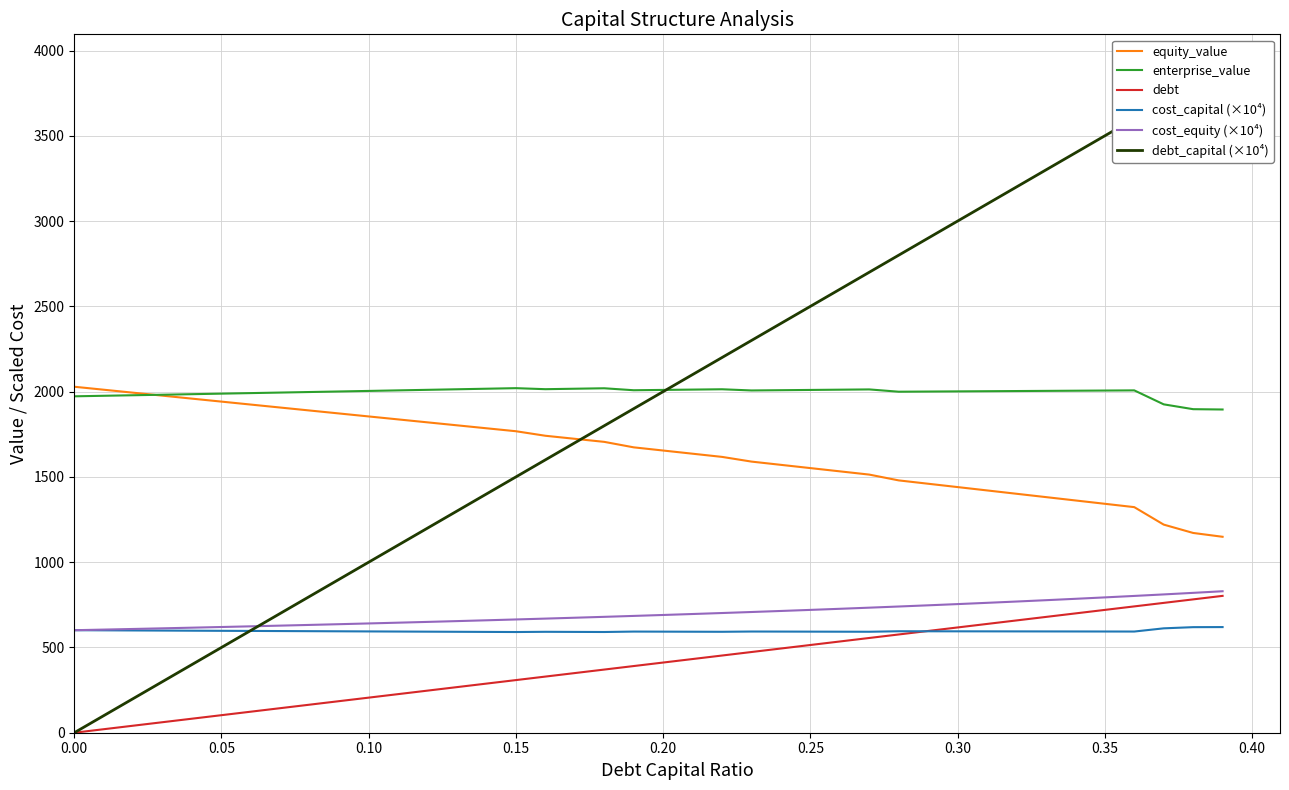

True or false: cost_capital (×10⁴) and equity_value cross at least once.

False